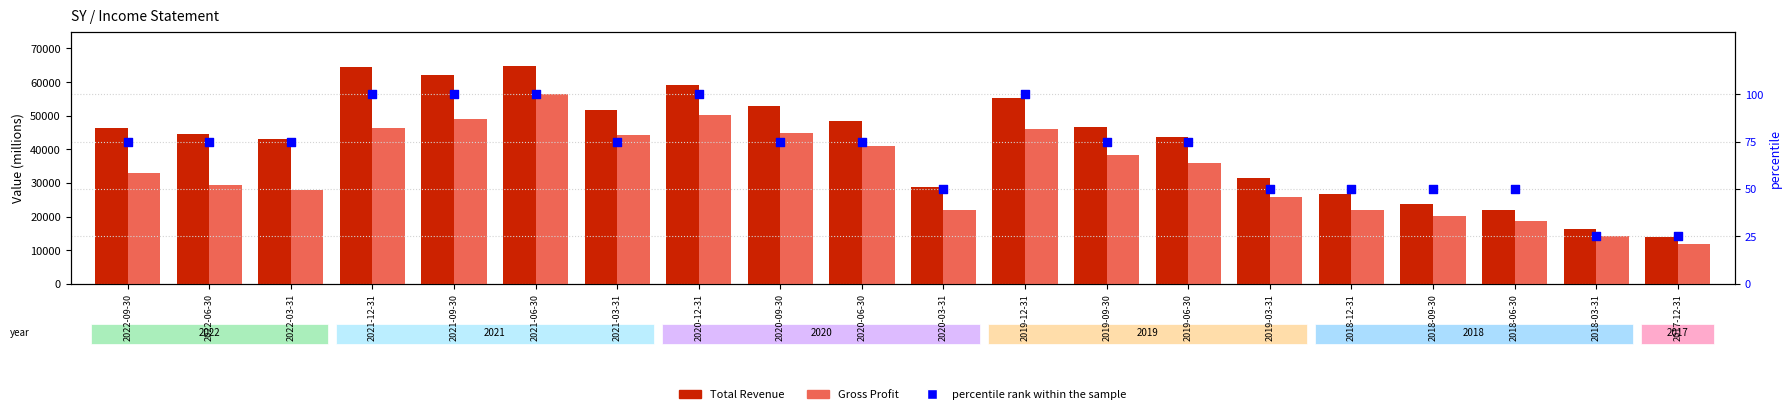

What is the total value across all series at 2022-06-30?

73875